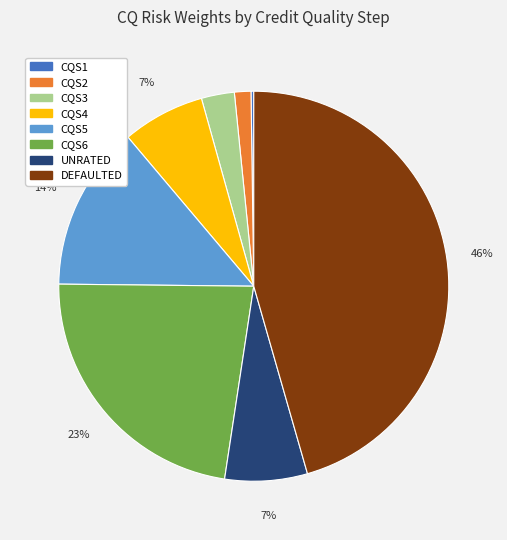

Which category has the biggest portion of the pie?

DEFAULTED